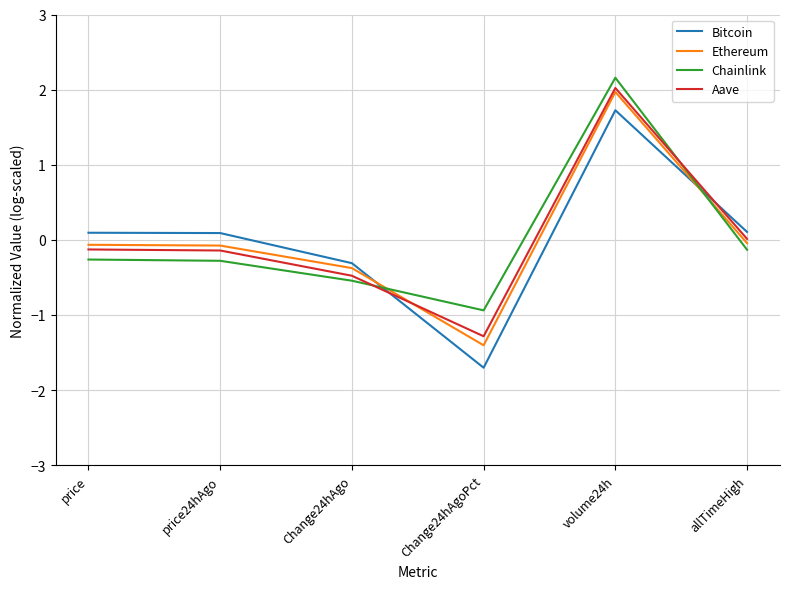

Which series has the widest spread of values?

Bitcoin